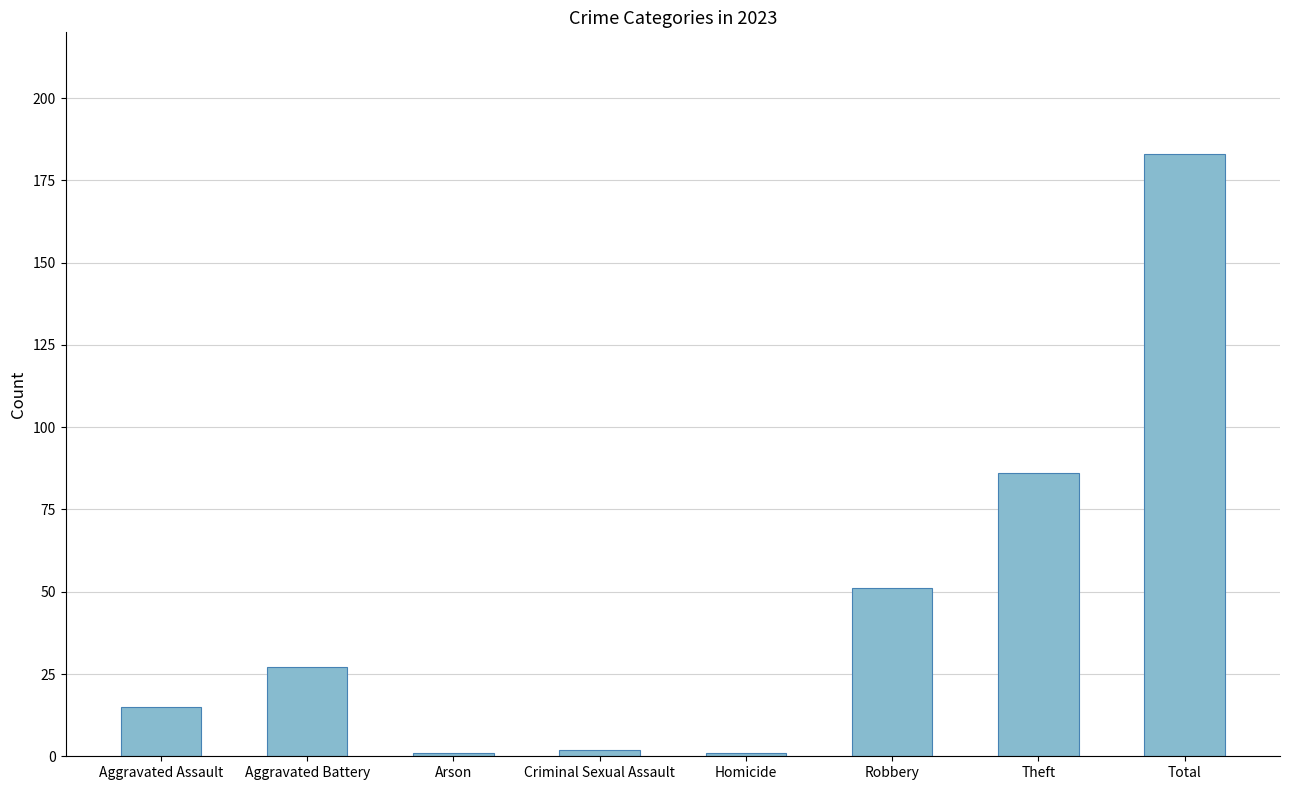

Is it true that the value at Homicide is 1?

True